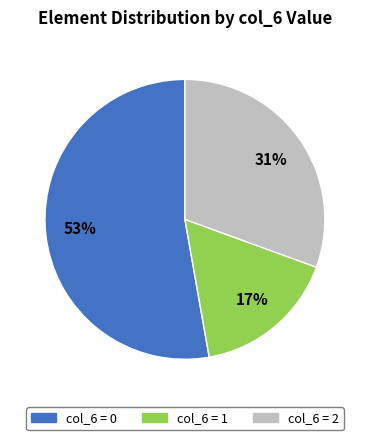

Does any single category account for the majority?

Yes